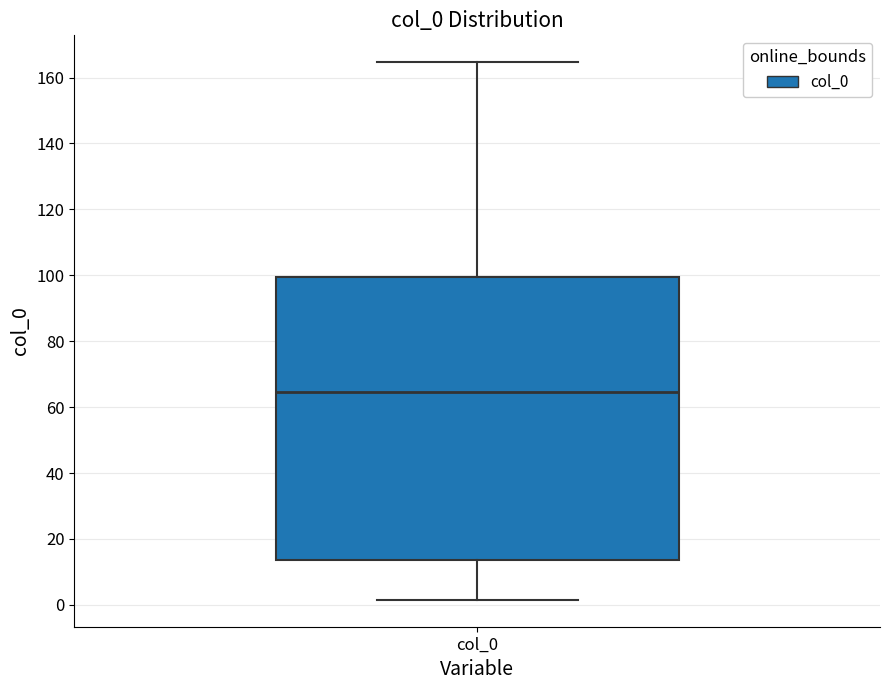

Transcribe this box plot: give where the median line is, the range the box spans, and where the two whiskers end, as read against the y-axis. The values are not printed on the chart, so give them approximately, as read against the axis.

median 64, box 14 to 100, whiskers 2 to 164